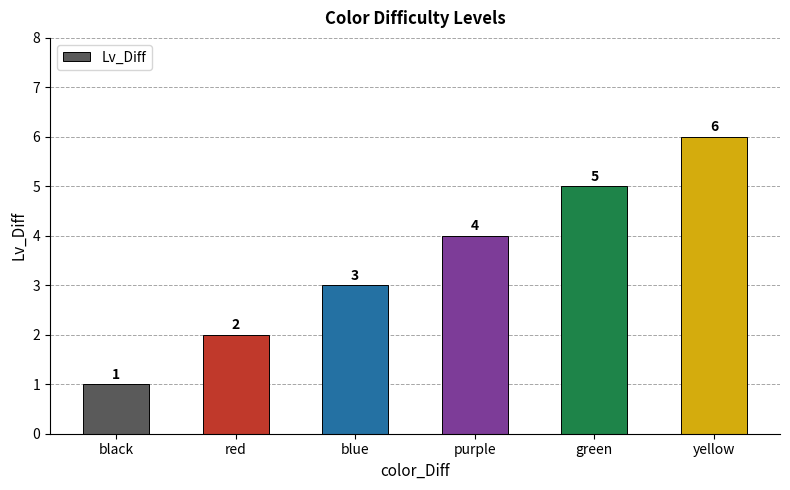

What is the ratio of the value at black to the value at yellow?

0.2